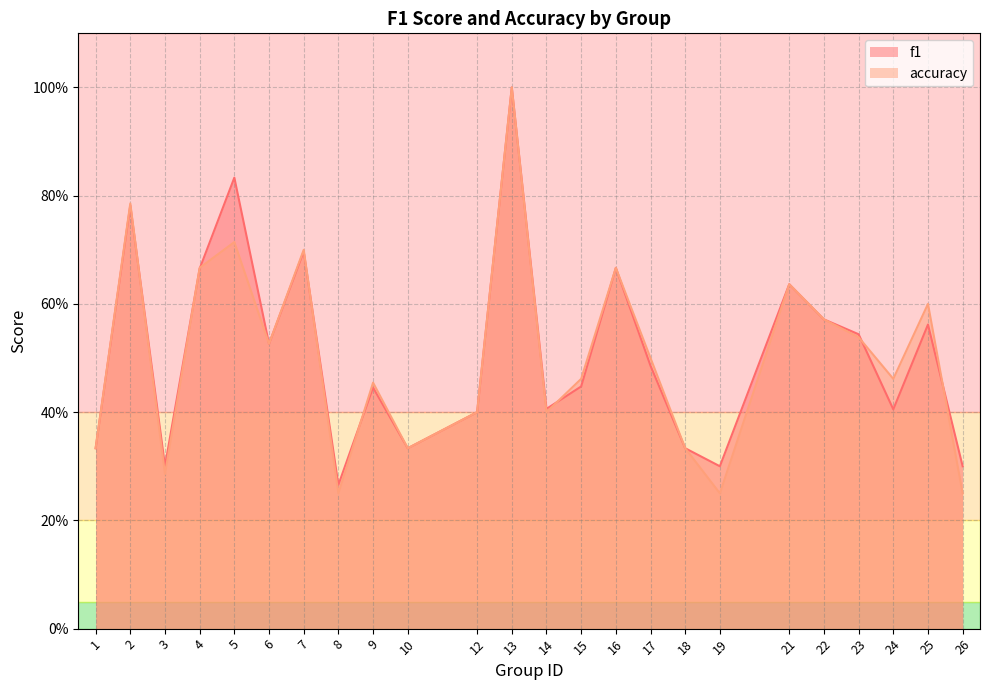

Reading right to left, transcribe all the data shown in this chart.

f1: 0.3	0.6	0.4	0.5	0.6	0.6	0.3	0.3	0.5	0.7	0.4	0.4	1.0	0.4	0.3	0.4	0.3	0.7	0.5	0.8	0.7	0.3	0.8	0.3
accuracy: 0.2	0.6	0.5	0.5	0.6	0.6	0.2	0.3	0.5	0.7	0.5	0.4	1.0	0.4	0.3	0.5	0.2	0.7	0.5	0.7	0.7	0.3	0.8	0.3